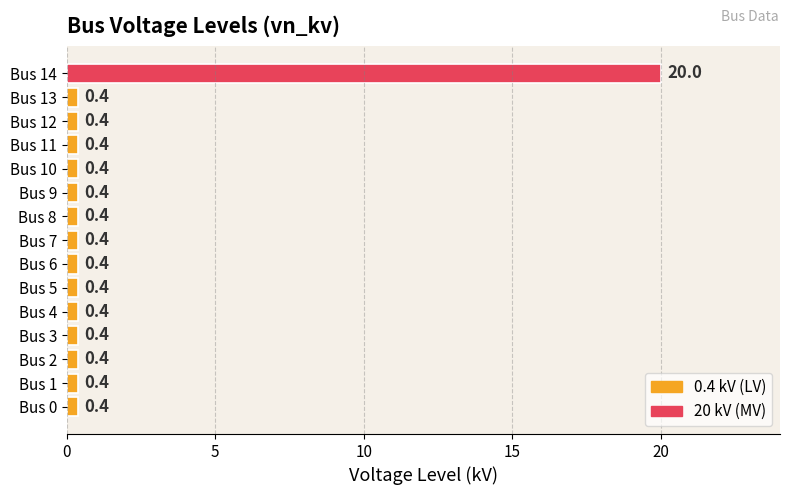

The value at Bus 10 is 0.4. True or false?

True